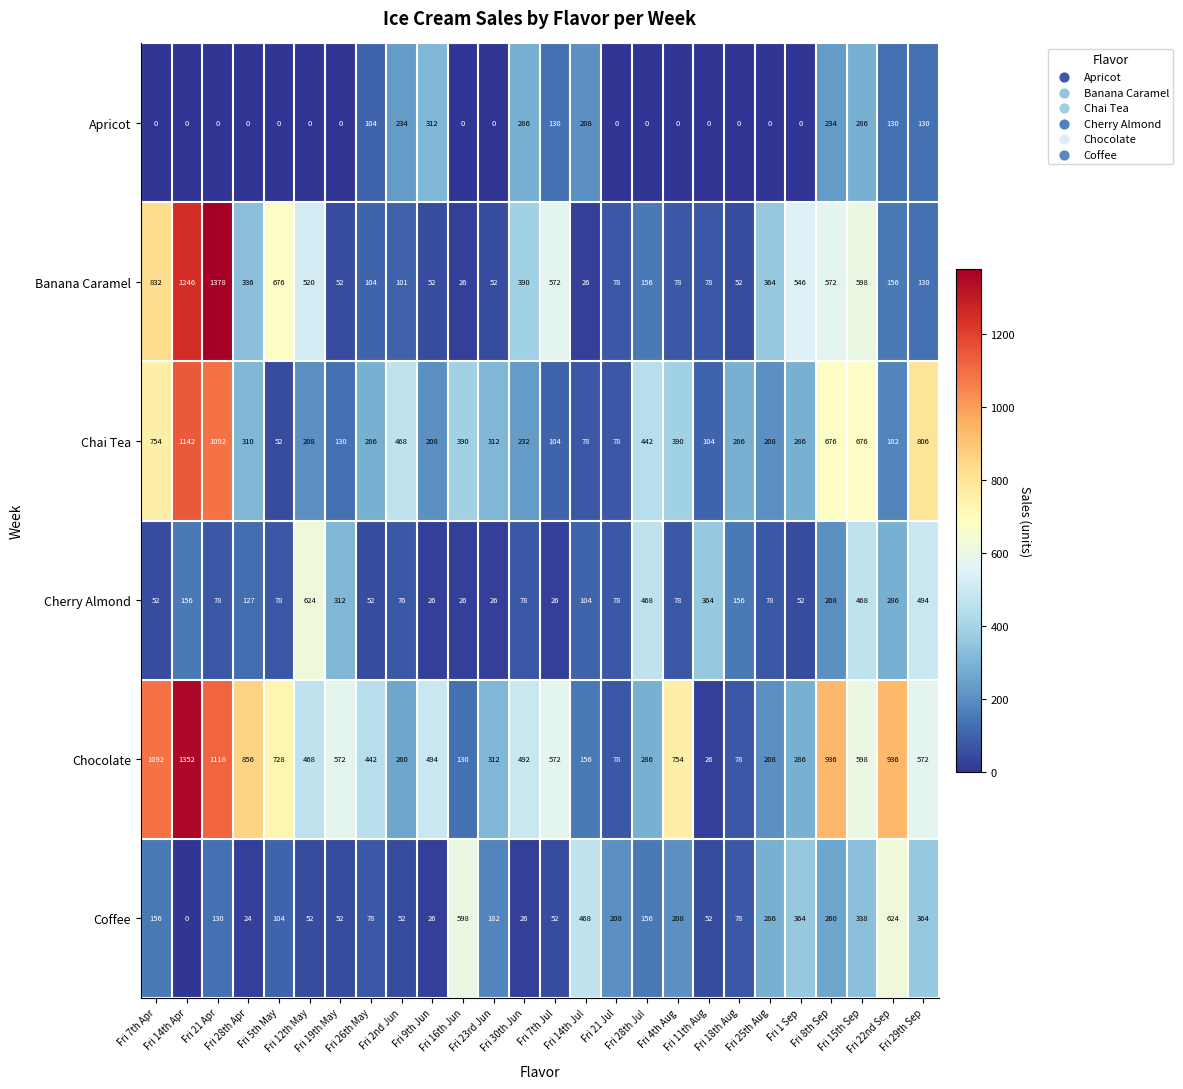

What is the maximum value for Cherry Almond?

624